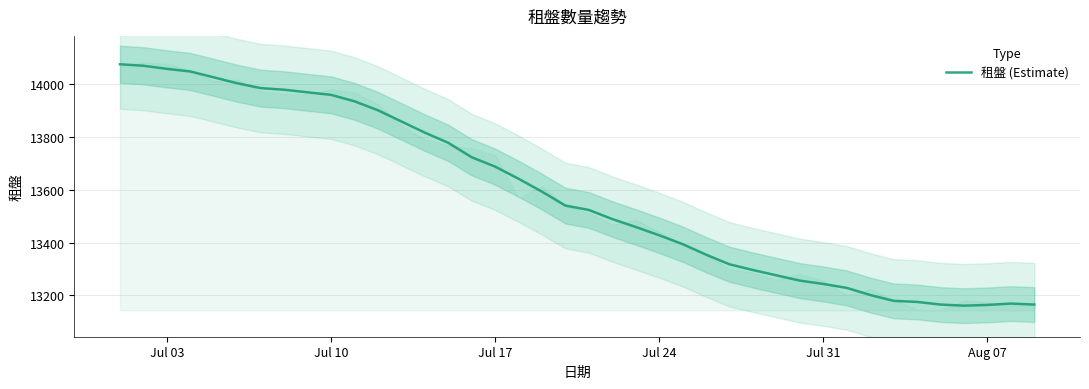

What is the minimum value shown in the chart?

13160.8